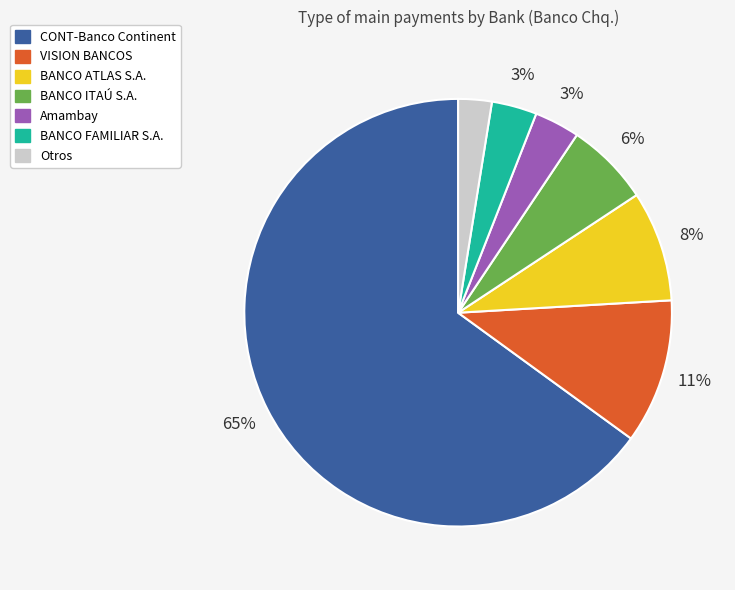

To the nearest percent, what is the average slice percentage?

14%